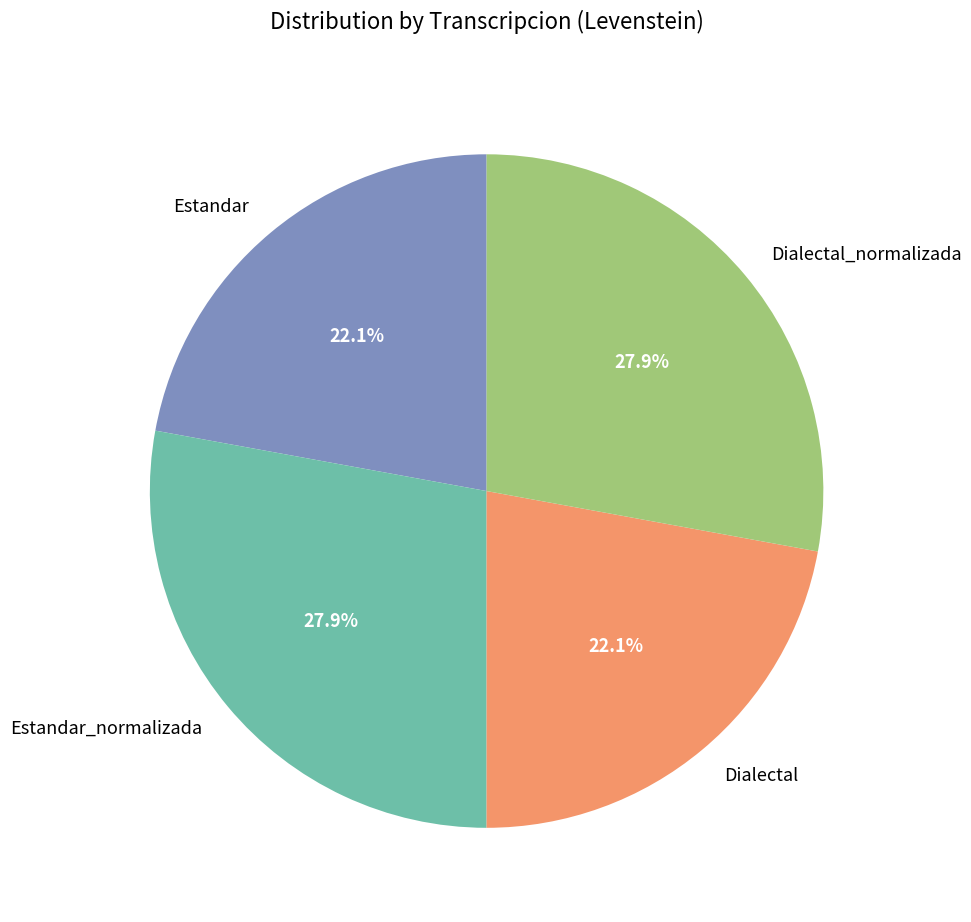

The Estandar slice represents 22% of the pie. True or false?

True